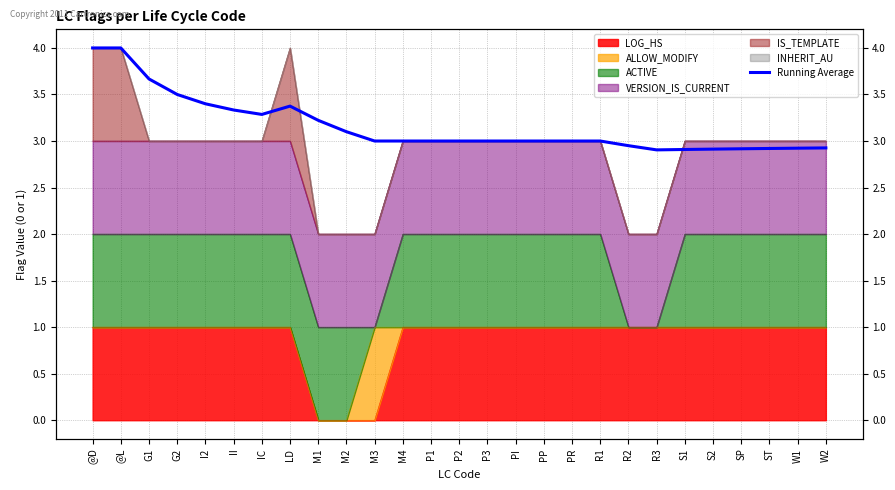

Approximately how many times larger is the value at R3 compared to M2?

0.9